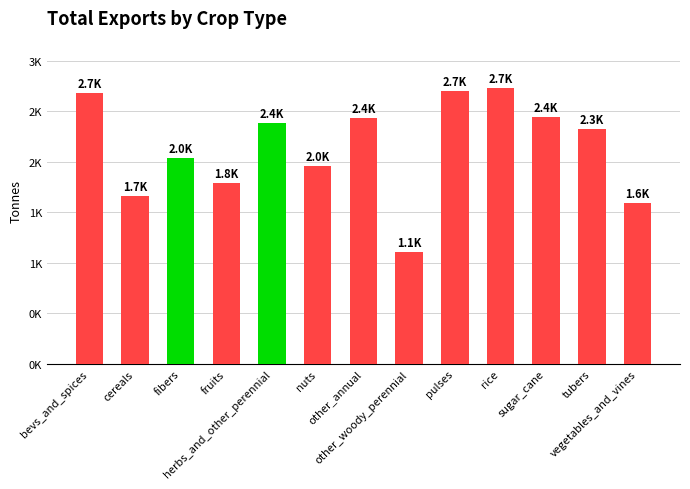

At which label does the data first exceed 2326?

bevs_and_spices